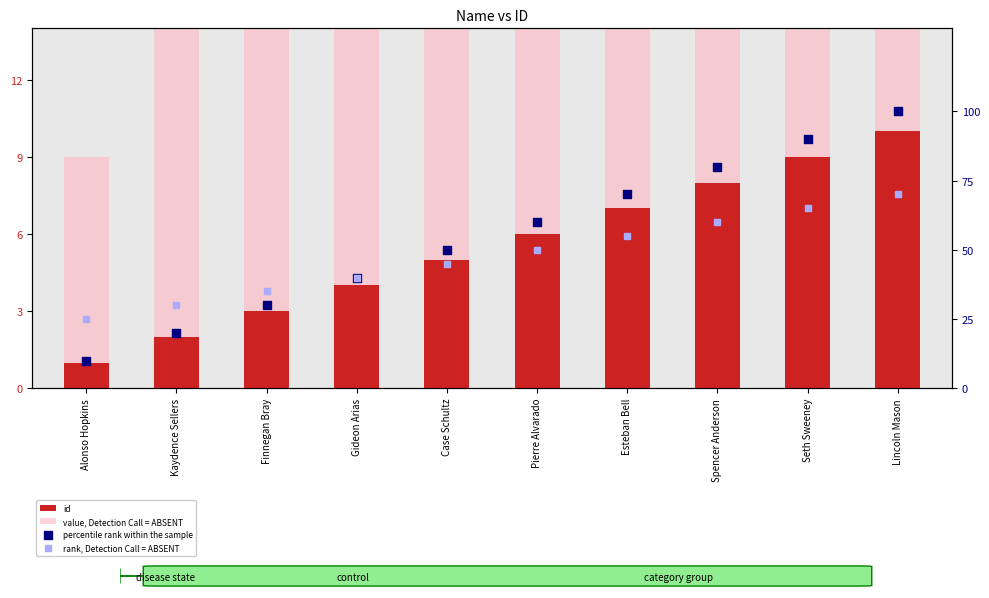

Which series has the largest total across all categories?

percentile rank within the sample